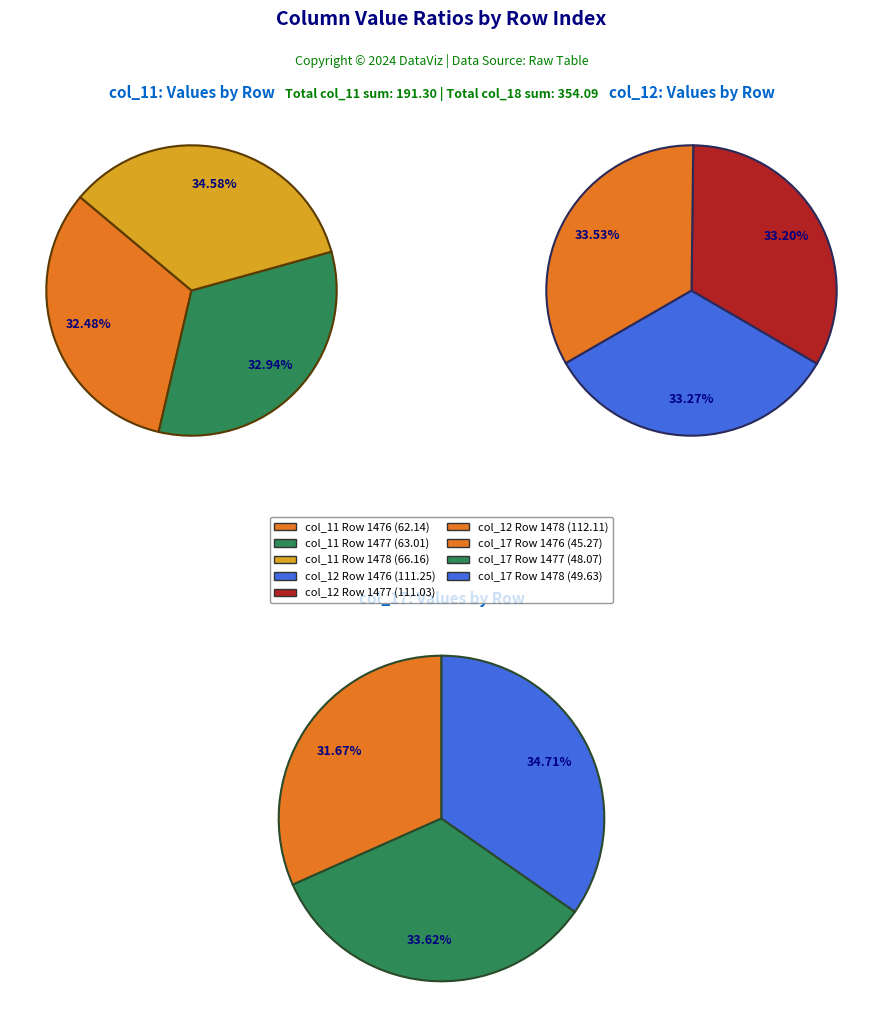

What is the total percentage of 1477 and 1478?

67.5%